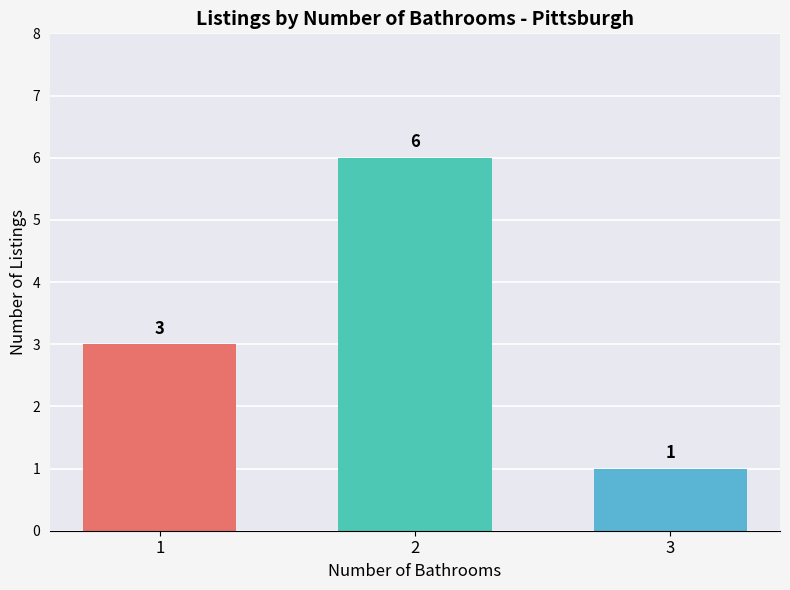

At which category does the chart reach its peak across all series?

2